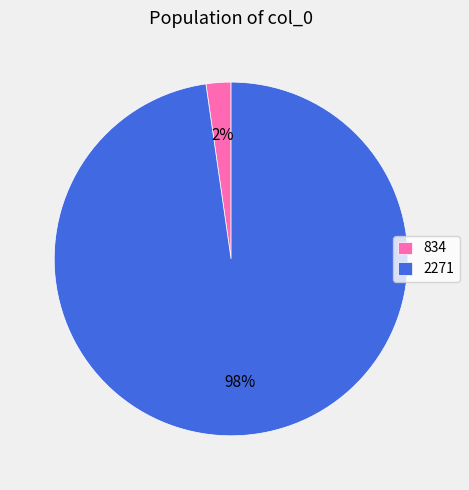

Do 834 and 2271 together represent more than half of the pie?

Yes